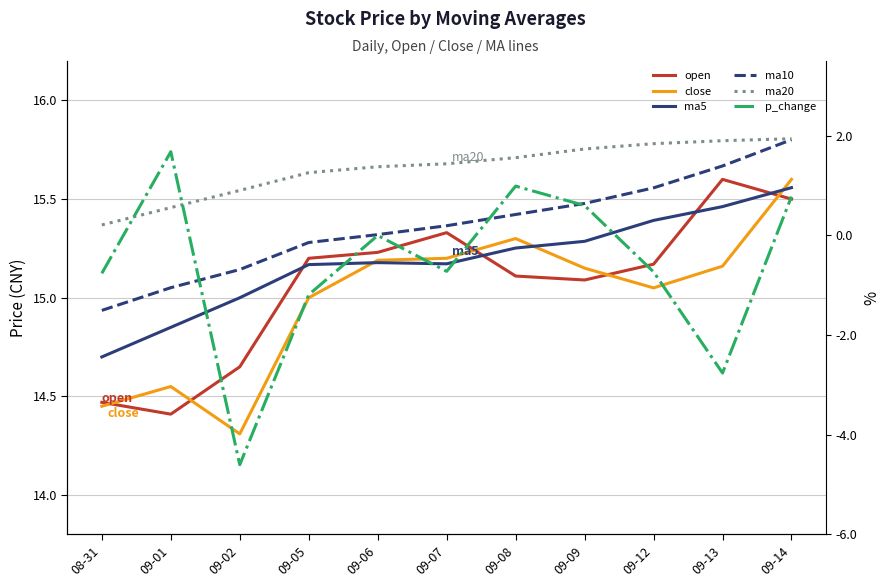

Is the value of ma20 at 09-09 greater than the value of ma10 at 09-07?

Yes